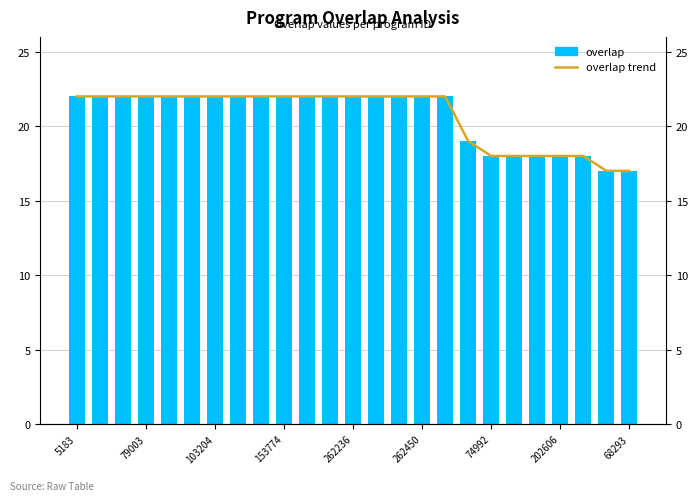

What are all the series names shown in the legend?

overlap trend, overlap